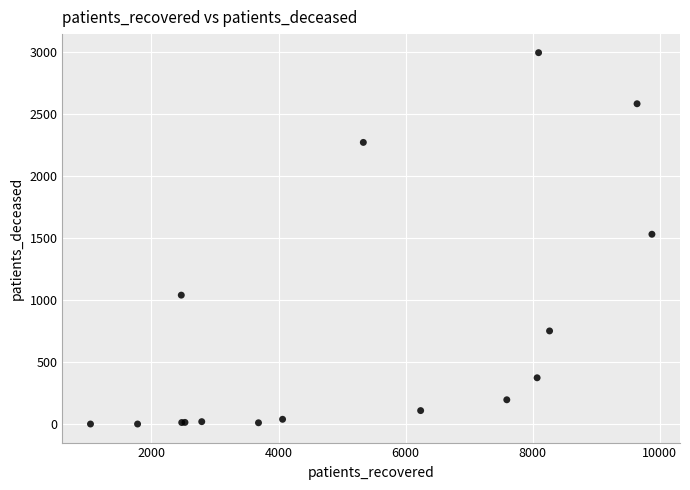

What Y value in the scatter plot is closest to 1497?

1530